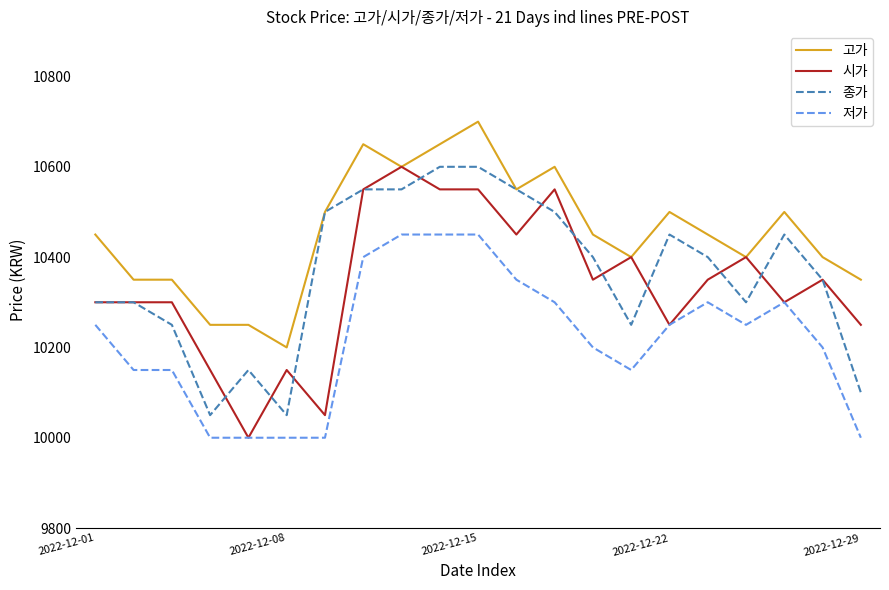

Which series has the largest total across all categories?

고가